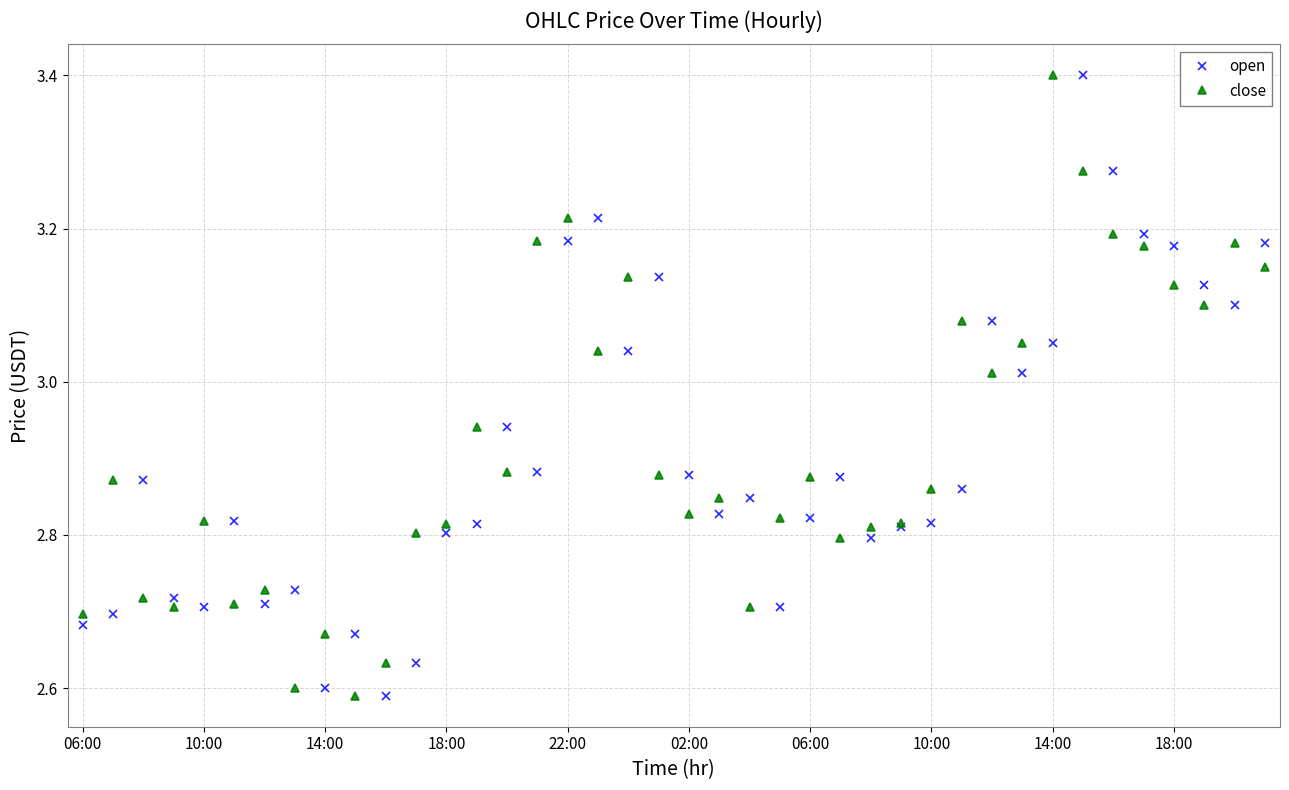

What is the highest value of the open series?

3.4